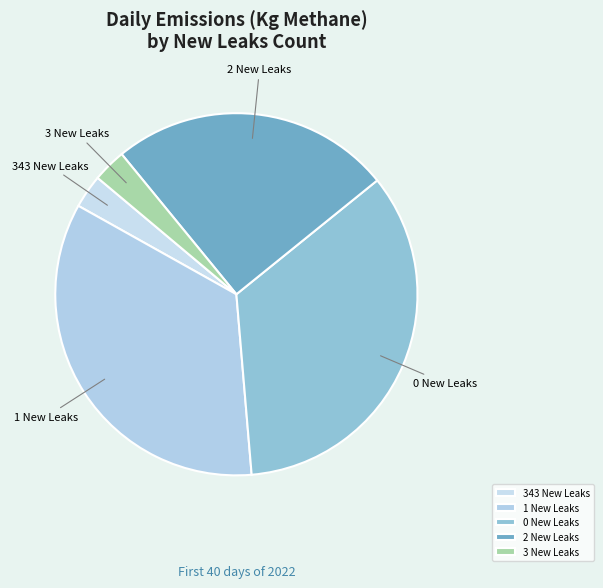

Does 3 New Leaks account for over 50% of the chart?

No